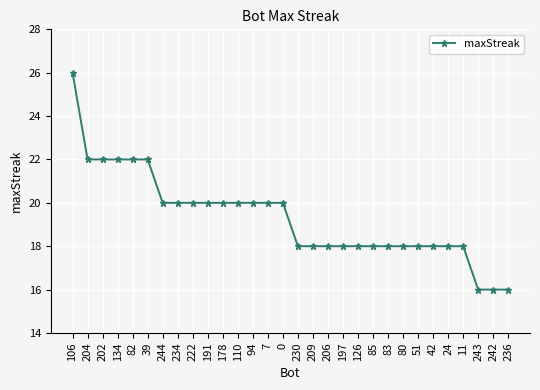

The chart shows a value of 4 at 51. True or false?

False